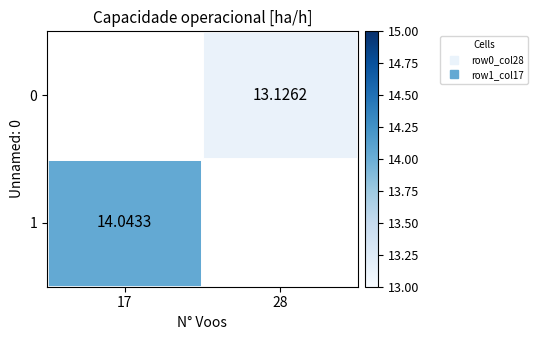

What is the smallest value displayed?

13.1